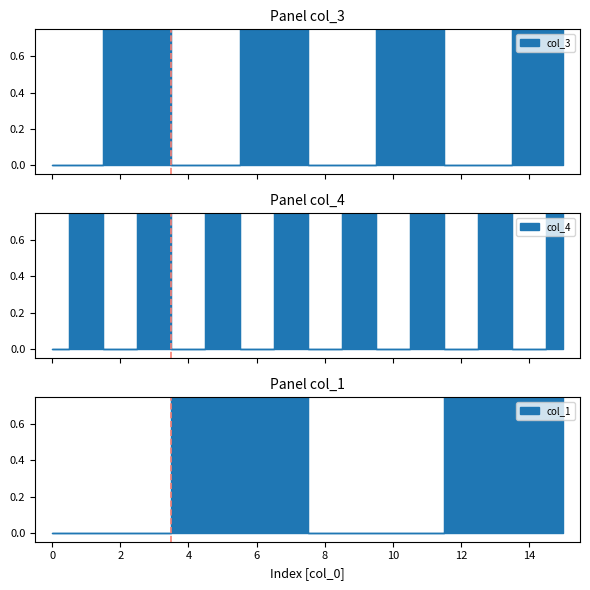

At which category is the sum across all series the highest?

7